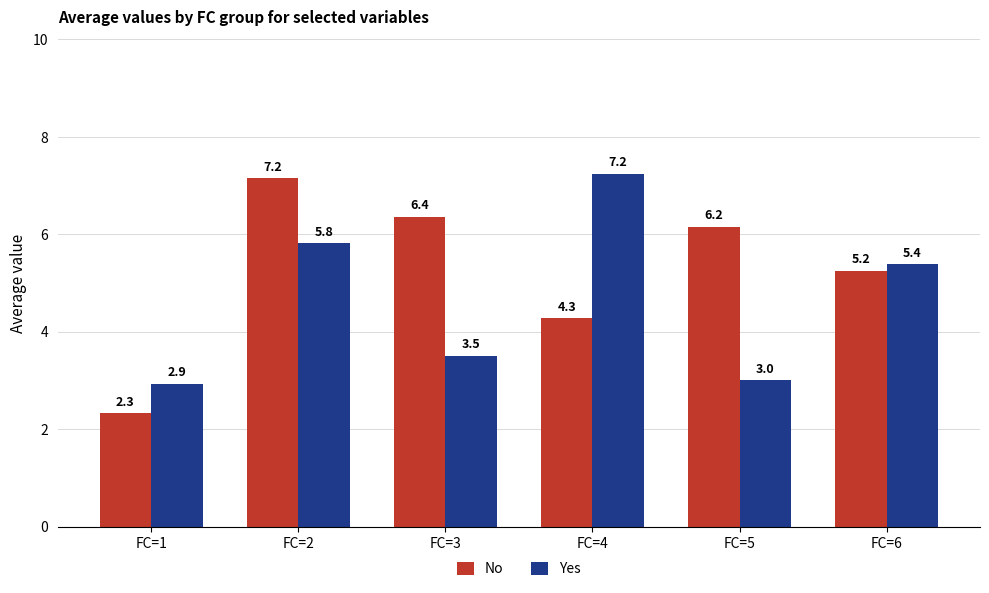

How many groups of bars are there?

6